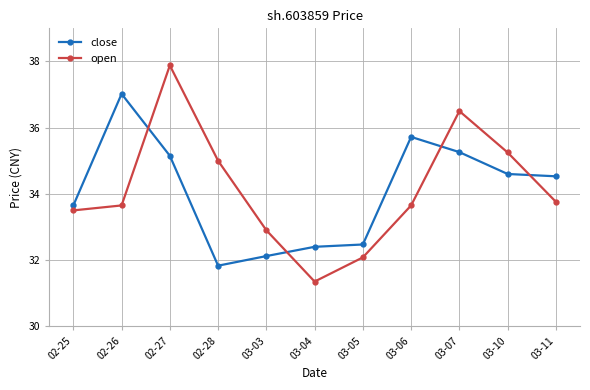

What are all the series names shown in the legend?

close, open